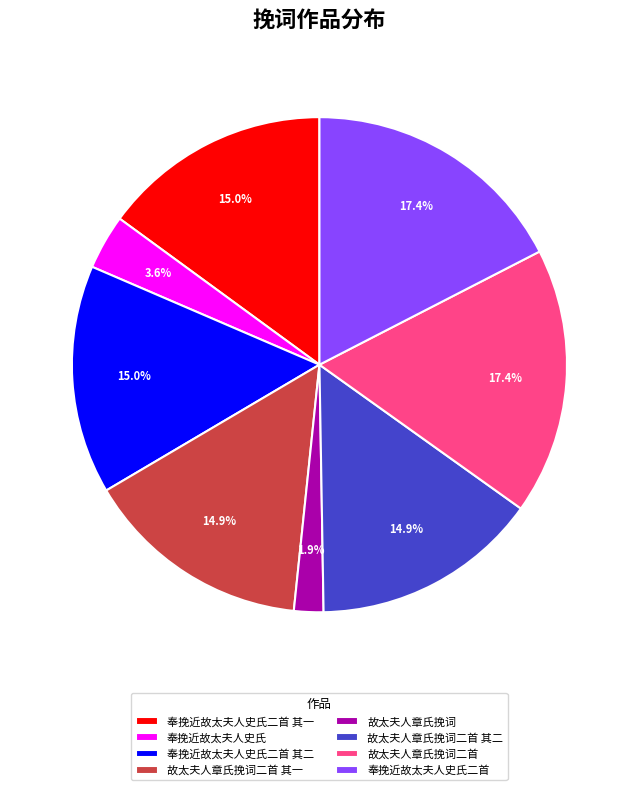

How many slices are in this pie chart?

8